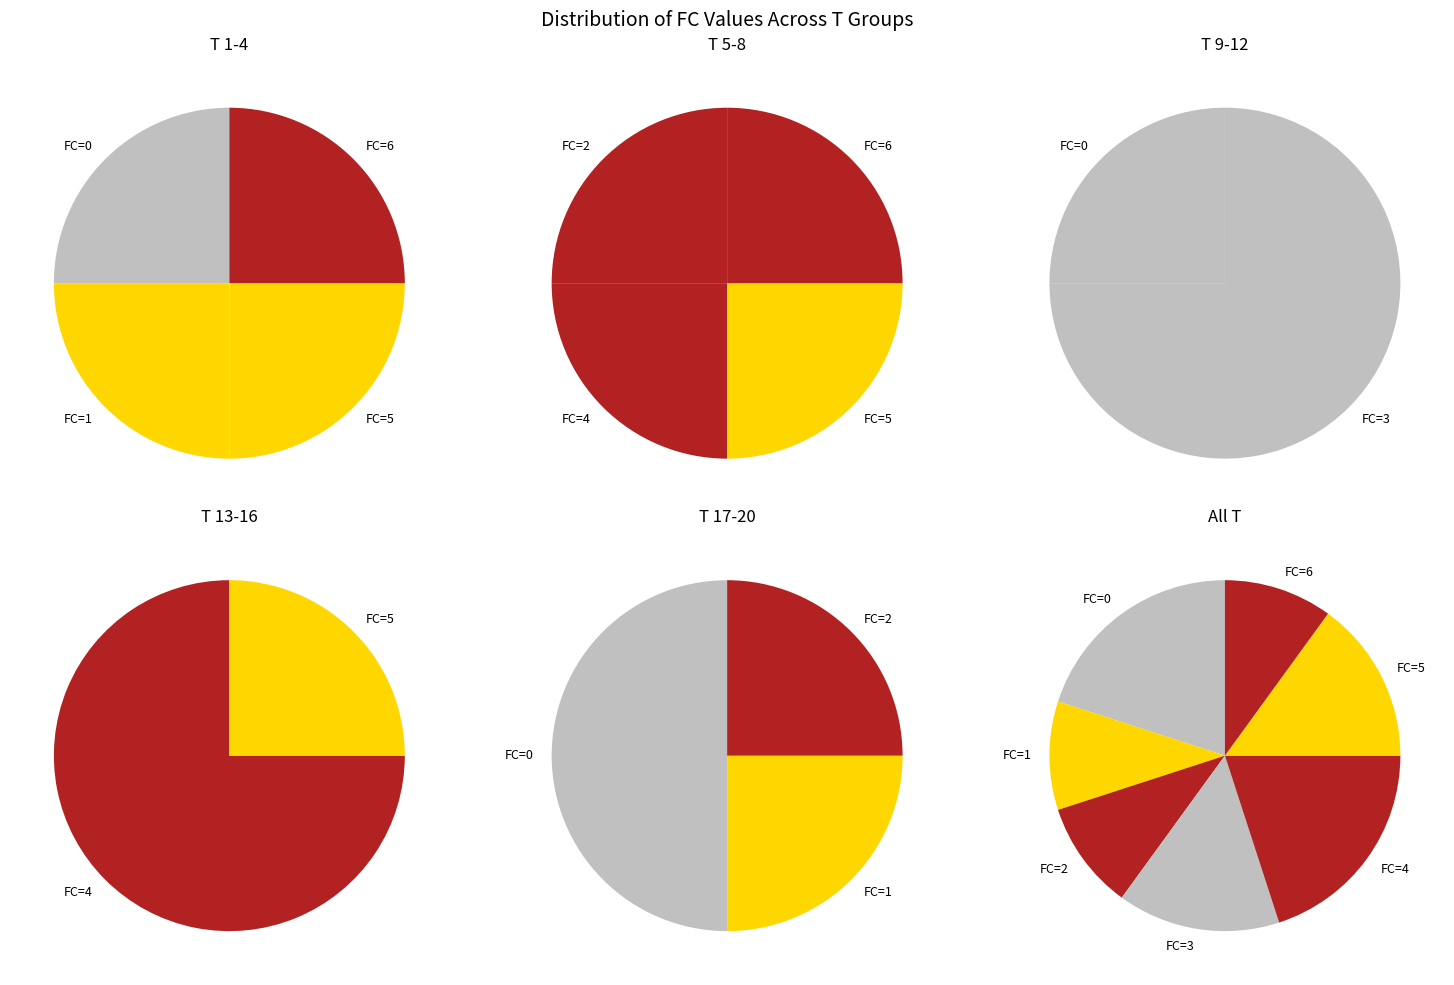

Is it true that 5 is 23% of the pie?

False